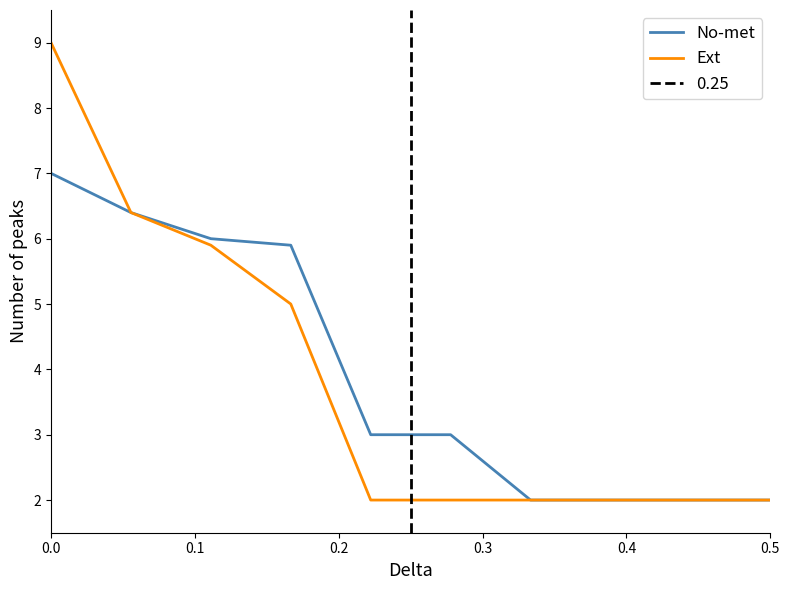

True or false: Ext and No-met cross at least once.

False